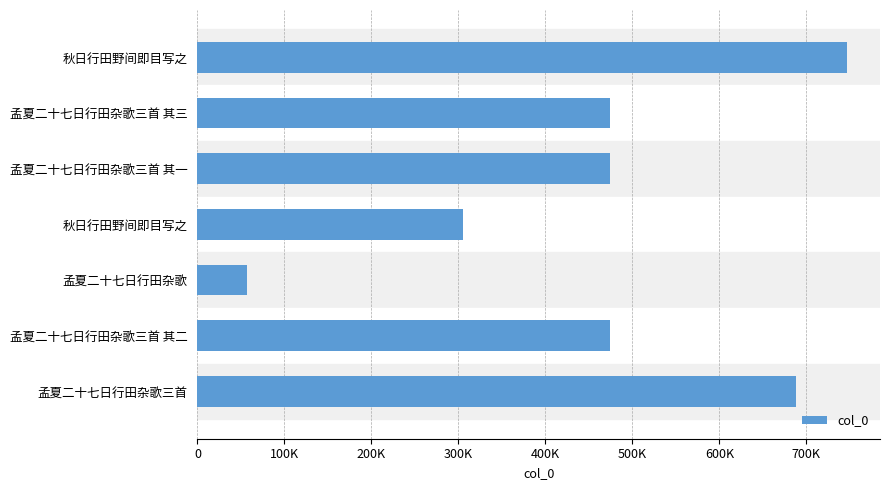

What is the minimum value shown in the chart?

57303